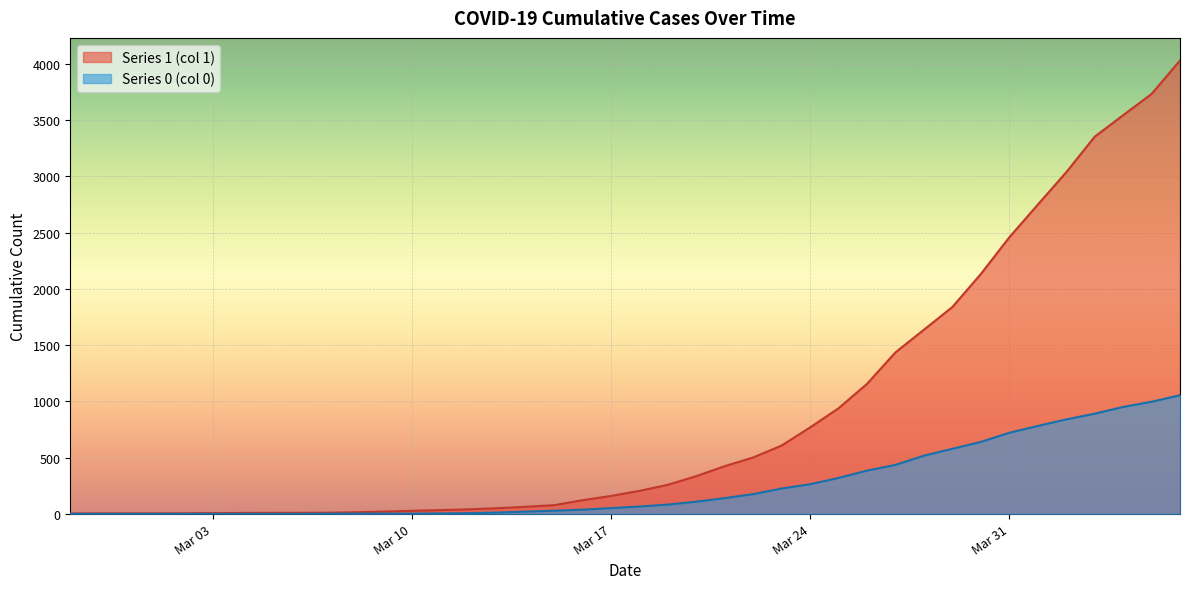

What value does the Series 1 (col 1) series have at 2020-03-12?

40